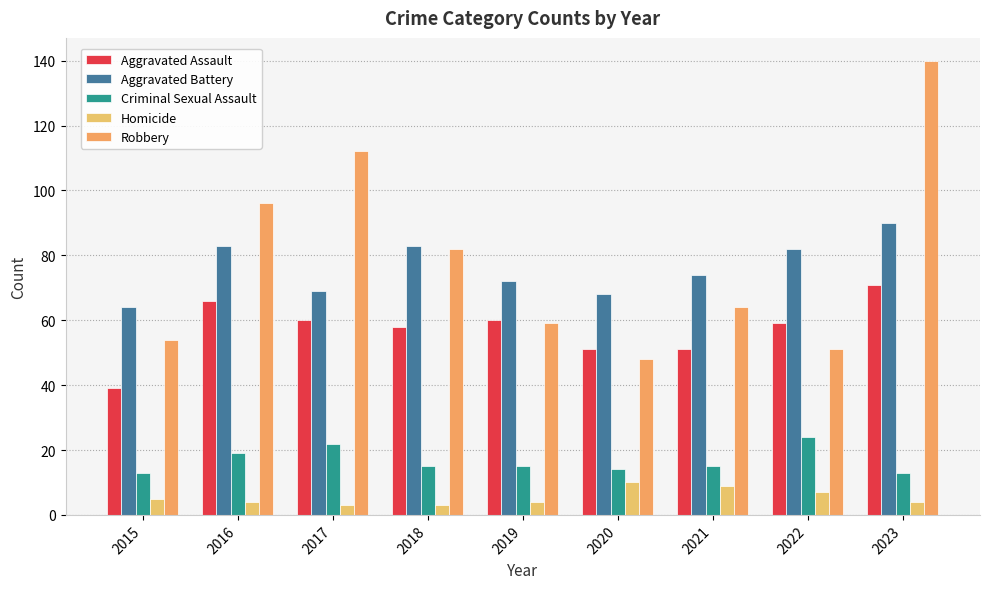

What is the value of the Criminal Sexual Assault bar at the 3rd from the left?

22